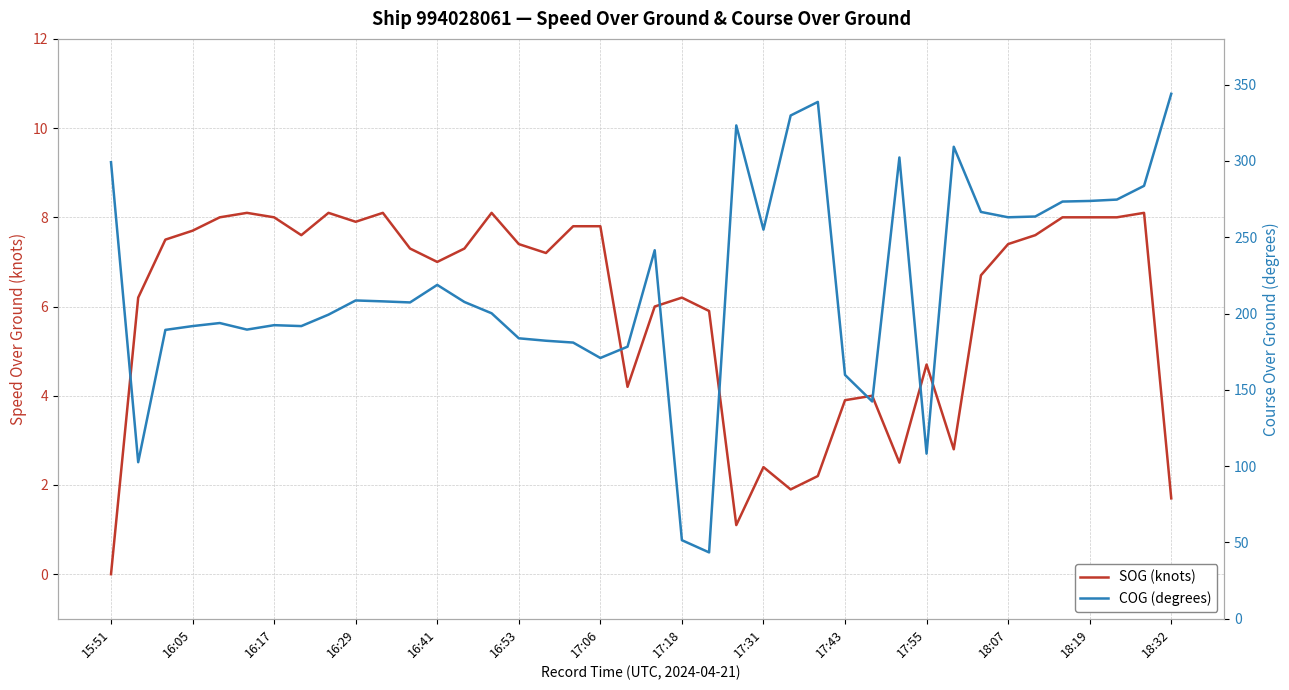

Reading right to left, extract all data points from this chart.

SOG (knots): 1.7	8.1	8.0	8.0	8.0	7.6	7.4	6.7	2.8	4.7	2.5	4.0	3.9	2.2	1.9	2.4	1.1	5.9	6.2	6.0	4.2	7.8	7.8	7.2	7.4	8.1	7.3	7.0	7.3	8.1	7.9	8.1	7.6	8.0	8.1	8.0	7.7	7.5	6.2	0.0
COG (degrees): 344.0	283.7	274.7	273.8	273.4	263.6	263.1	266.6	309.3	108.2	302.3	142.4	159.8	338.7	329.8	255.0	323.3	43.5	51.5	241.5	178.3	170.9	181.0	182.2	183.8	200.2	207.6	218.8	207.3	208.0	208.6	199.3	191.8	192.4	189.5	193.8	191.8	189.3	102.6	299.2